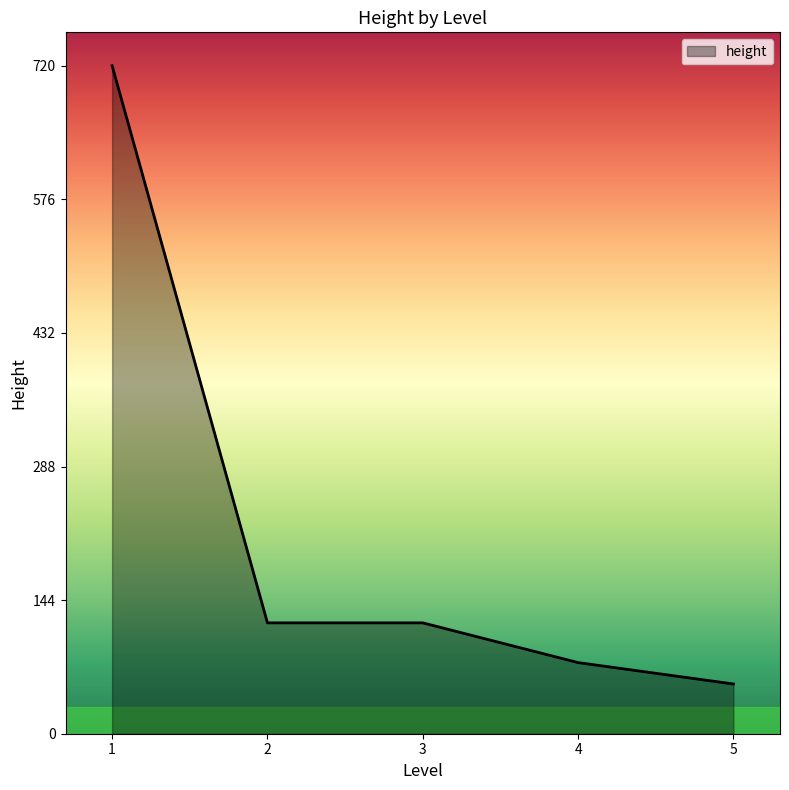

How many values exceed 119?

3